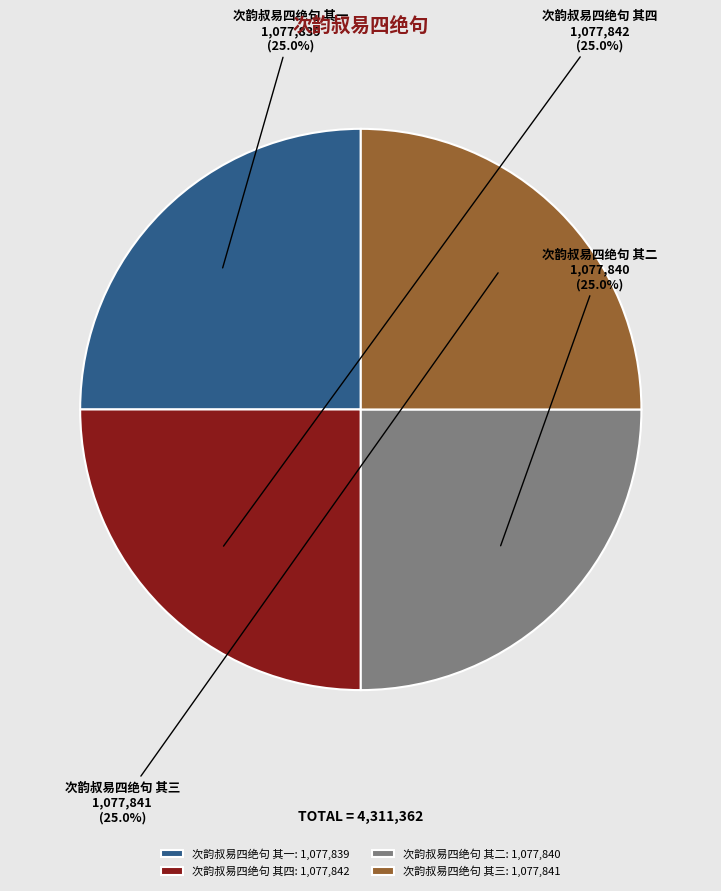

To the nearest percent, what percentage of the pie is 次韵叔易四绝句 其四?

25%